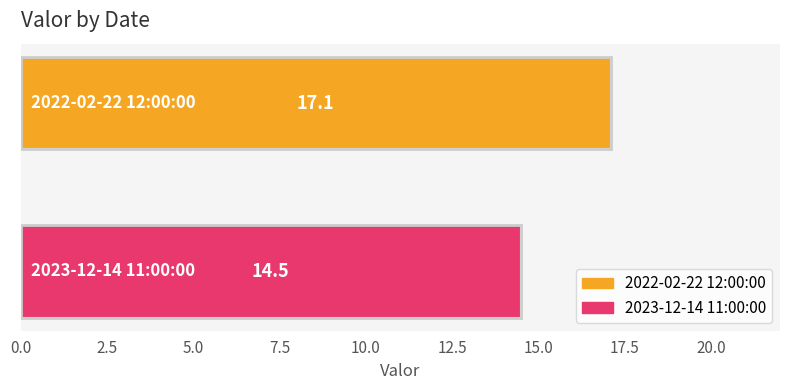

What is the smallest value displayed?

14.5